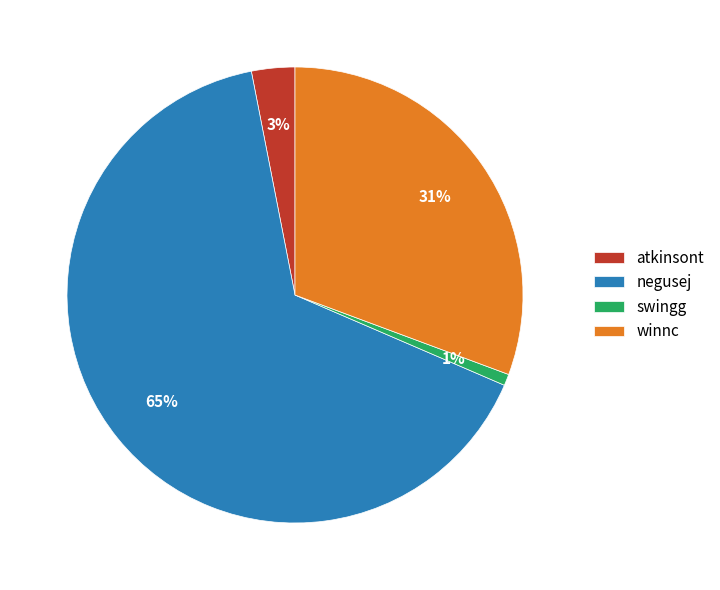

How many slices are in this pie chart?

4